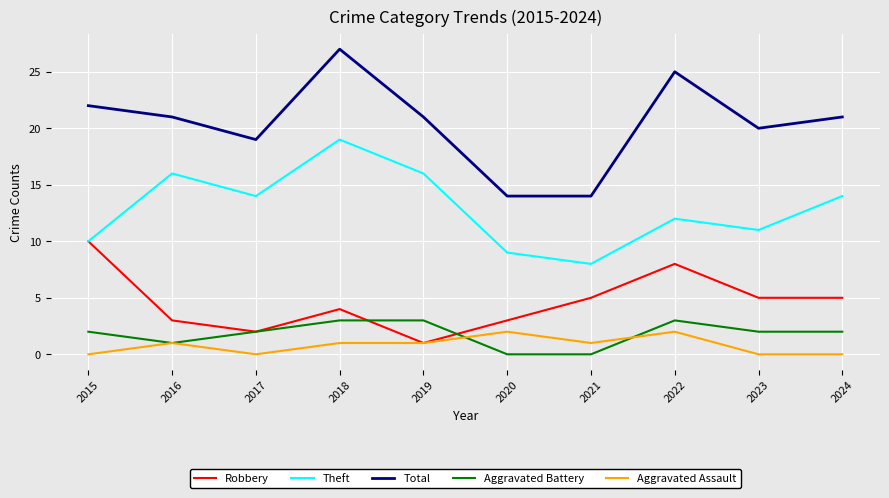

Is the value of Total at 2020 greater than the value of Robbery at 2016?

Yes